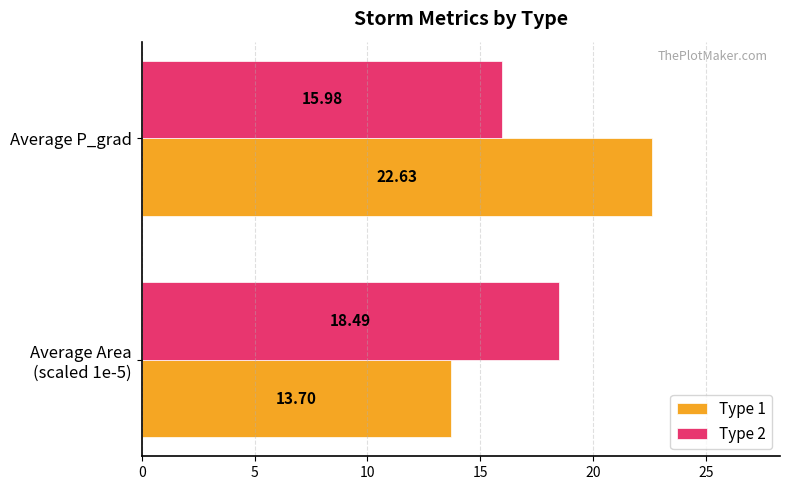

Which series has the largest range (max minus min)?

Type 1